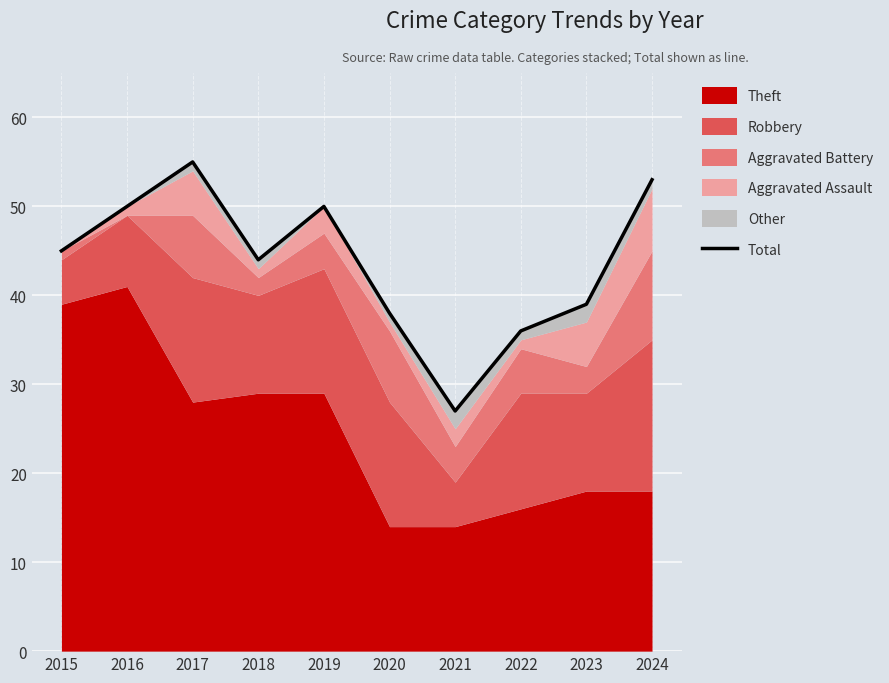

Which has a higher value, 2023 or 2017?

2017